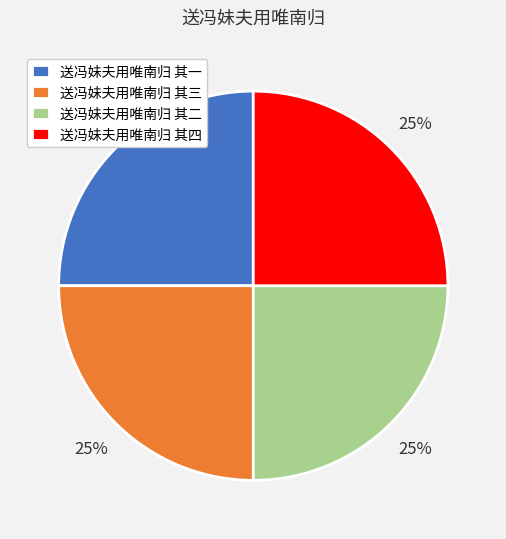

To the nearest percent, what portion does 送冯妹夫用唯南归 其四 represent?

25%